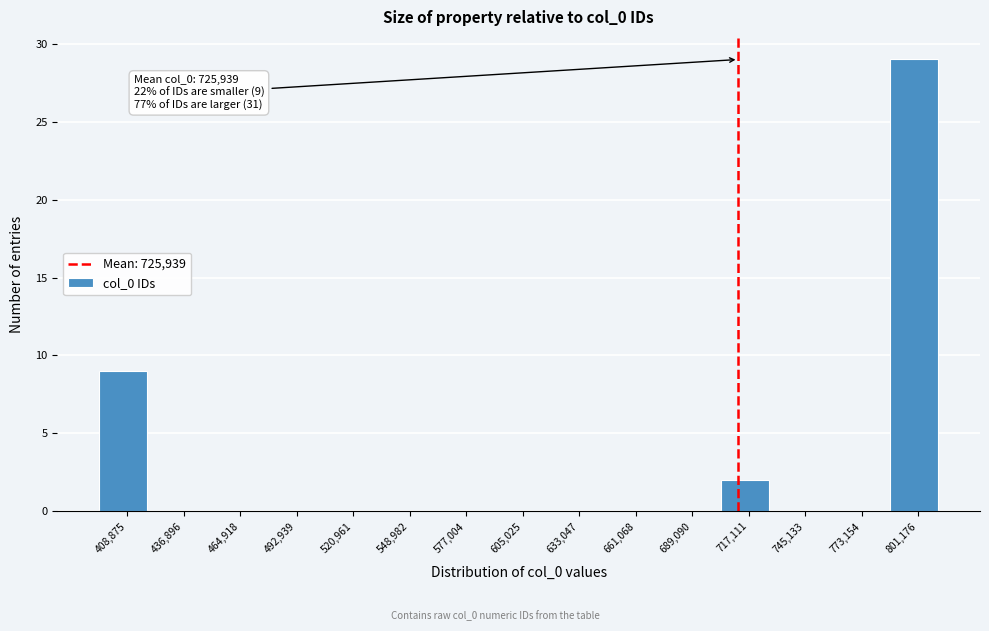

Reading left to right, what are all the values shown in this chart?

408,875=9	436,896=0	464,918=0	492,939=0	520,961=0	548,982=0	577,004=0	605,025=0	633,047=0	661,068=0	689,090=0	717,111=2	745,133=0	773,154=0	801,176=29